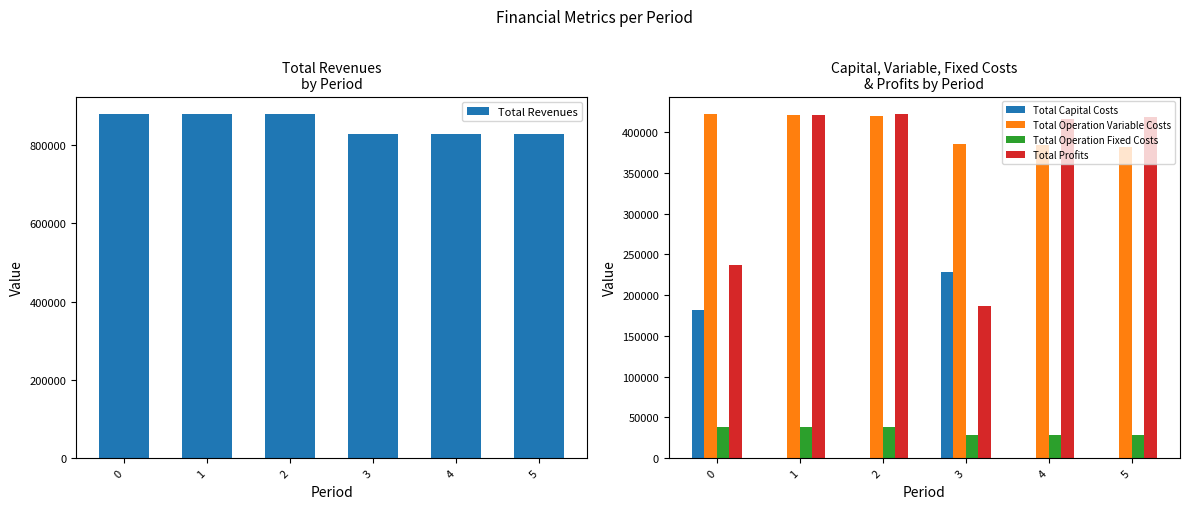

The value of Total Profits at 4 is 258227.9. True or false?

False